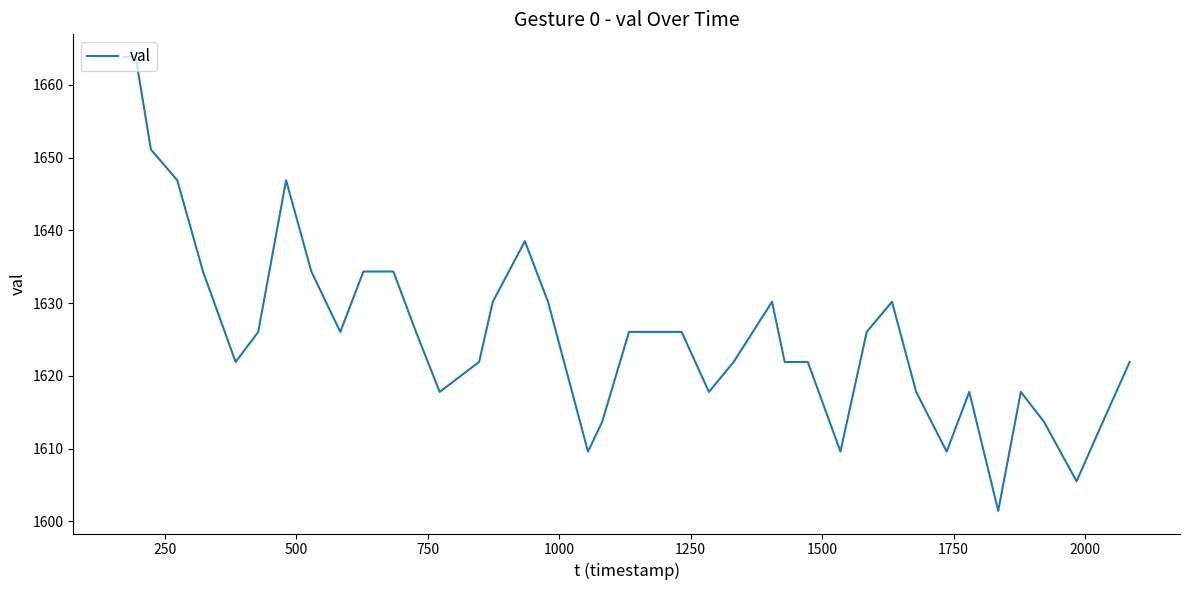

What is the greatest value displayed?

1663.8